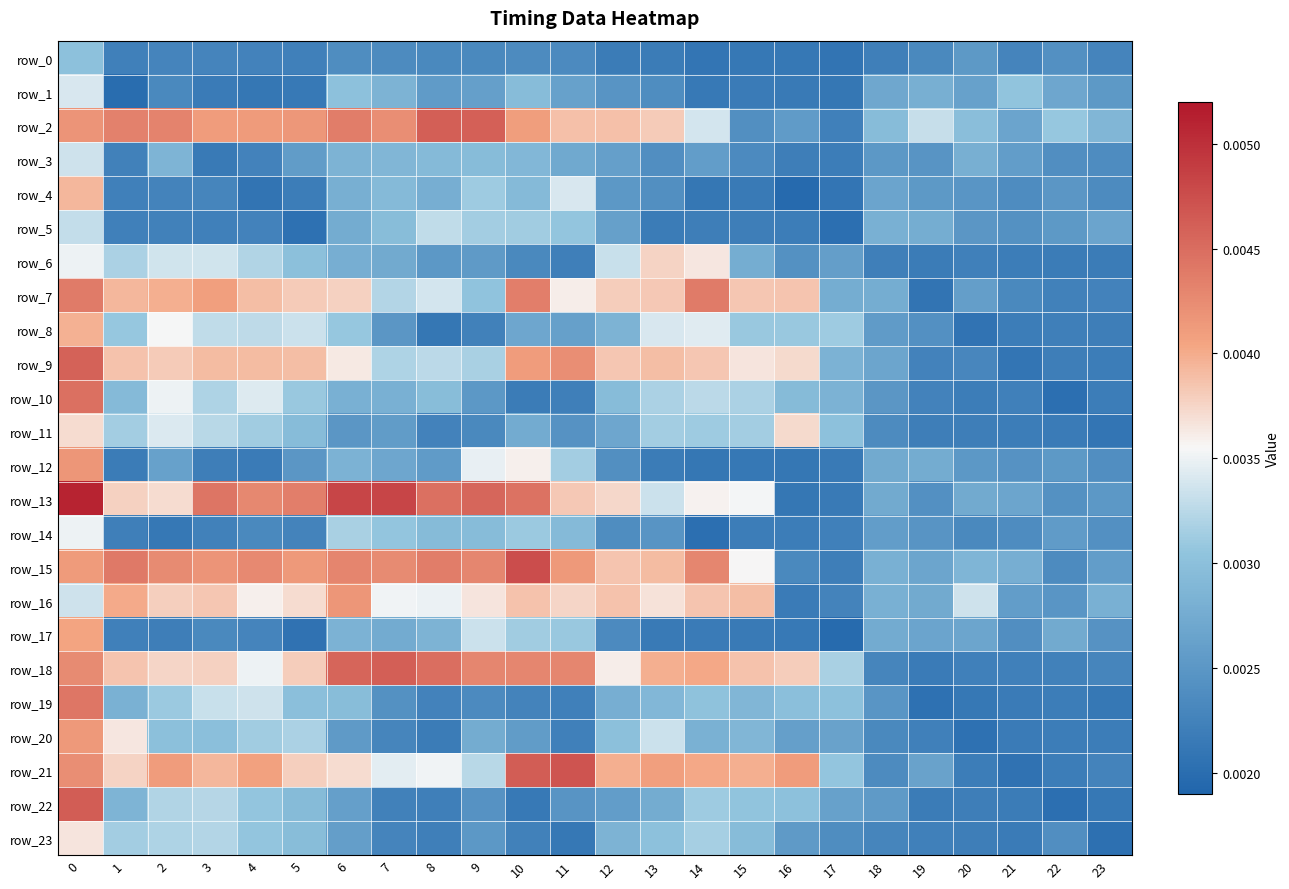

Between 2 and 4, which is larger?

2